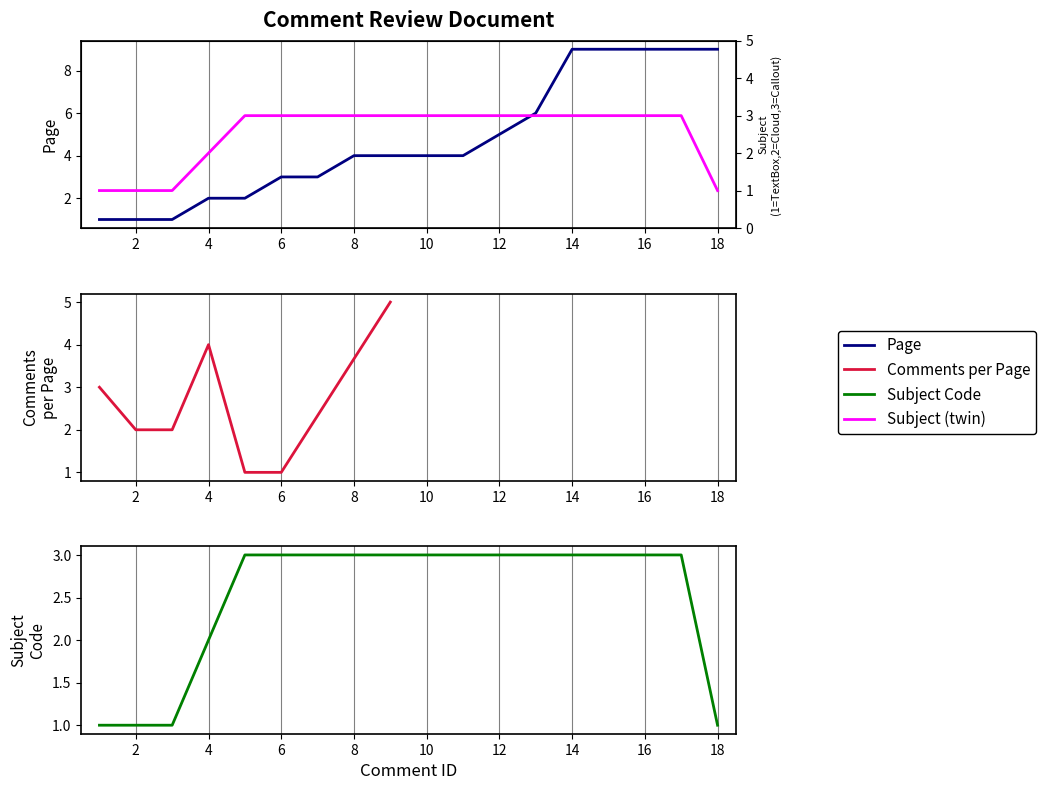

Rank the categories by value from highest to lowest.

14, 15, 16, 17, 18, 13, 12, 8, 9, 10, 11, 6, 7, 4, 5, 1, 2, 3